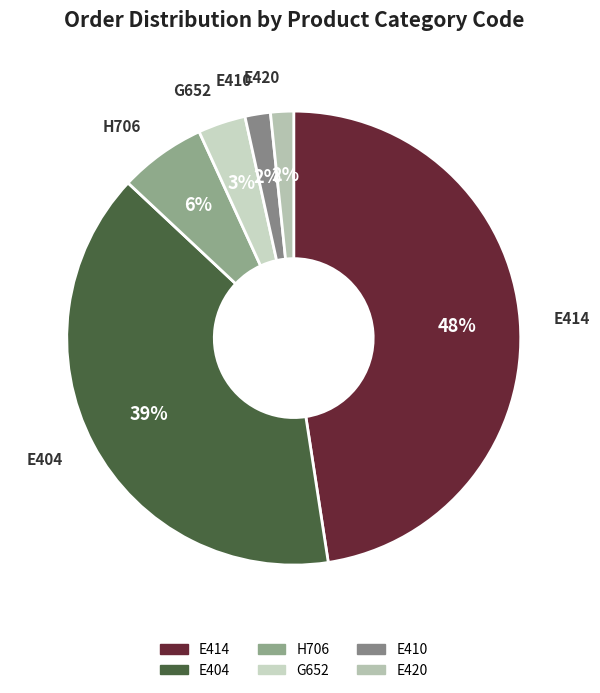

To the nearest percent, what is the difference between the largest and smallest slice percentages?

46%